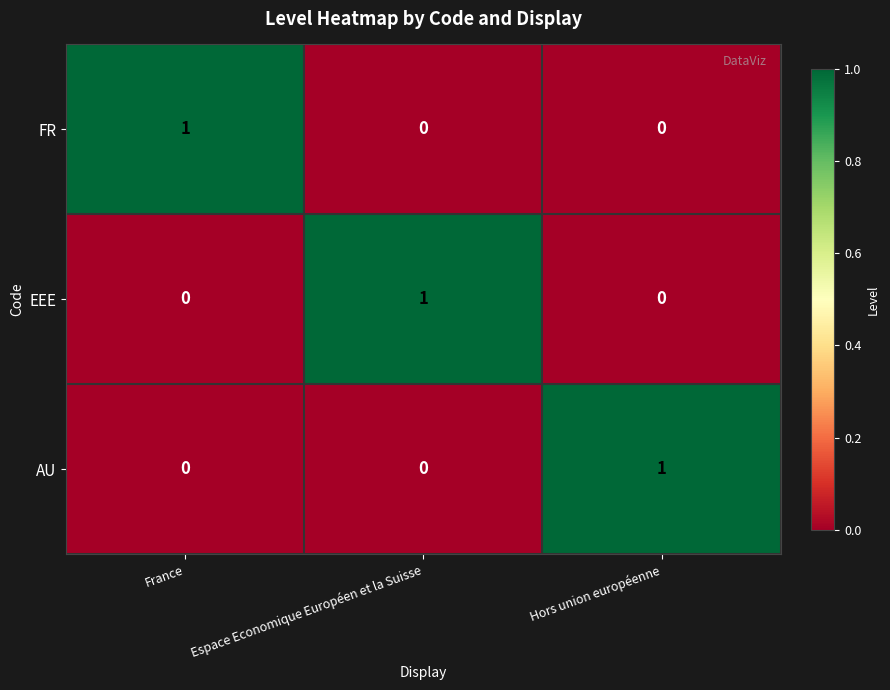

Is it true that AU equals 0 at Espace Economique Européen et la Suisse?

True